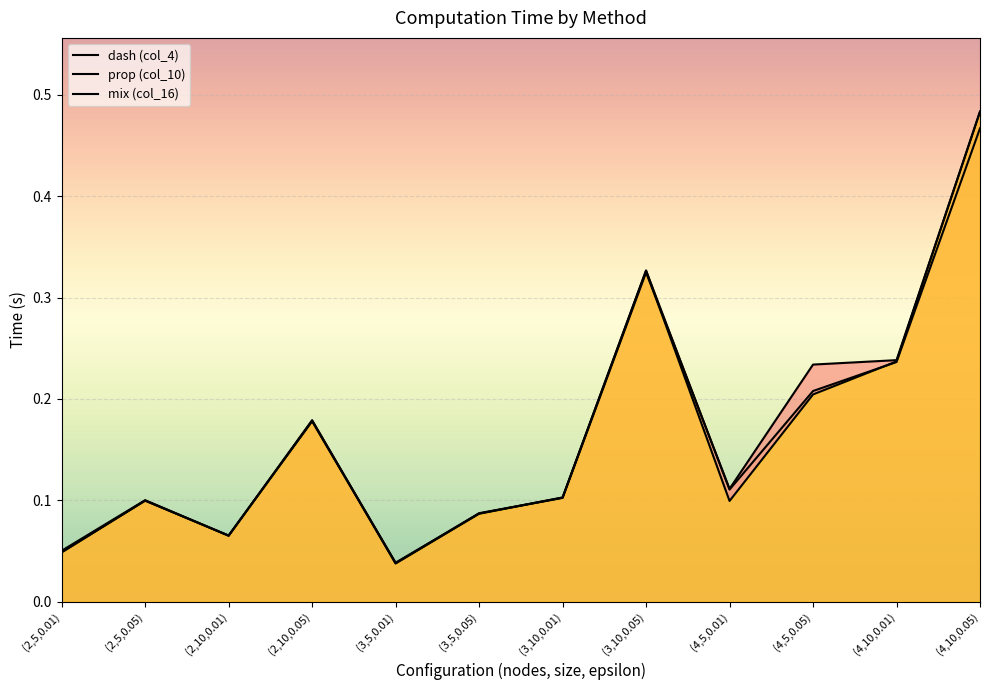

True or false: prop (col_10) has a value of 0.1 at (2,5,0.05).

True